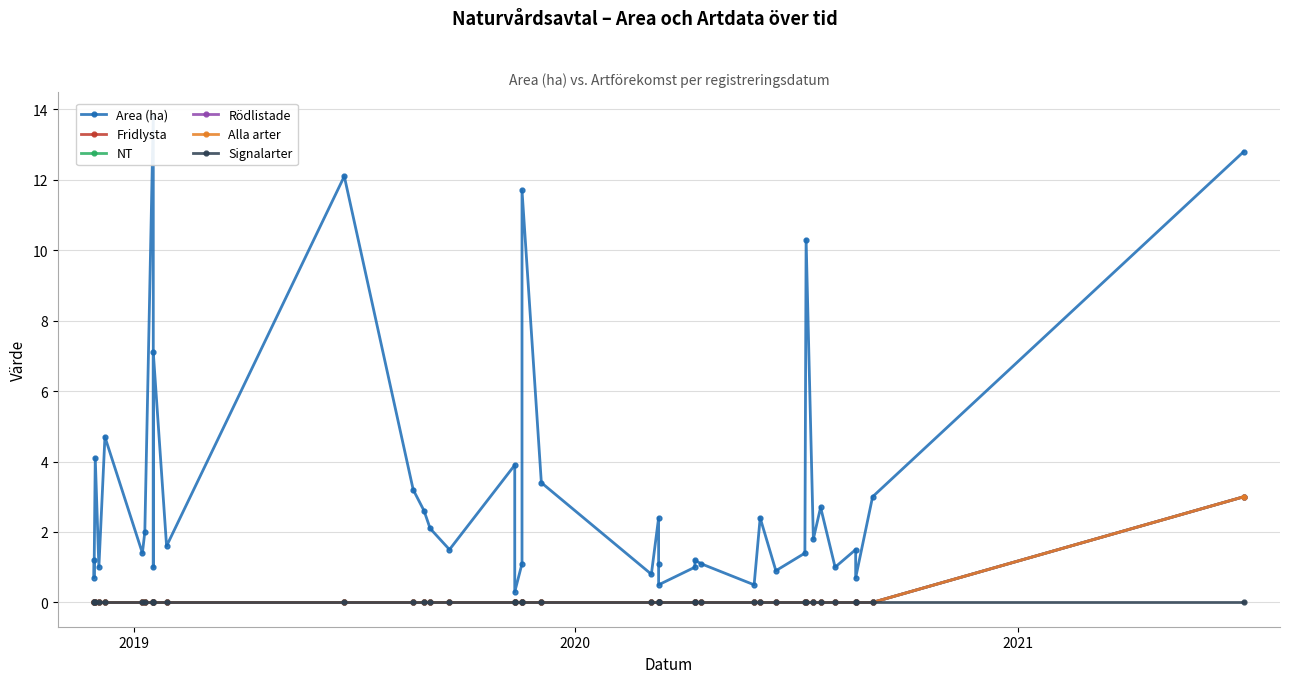

What is the value of the Rödlistade point at the 40th from the left?

3.0